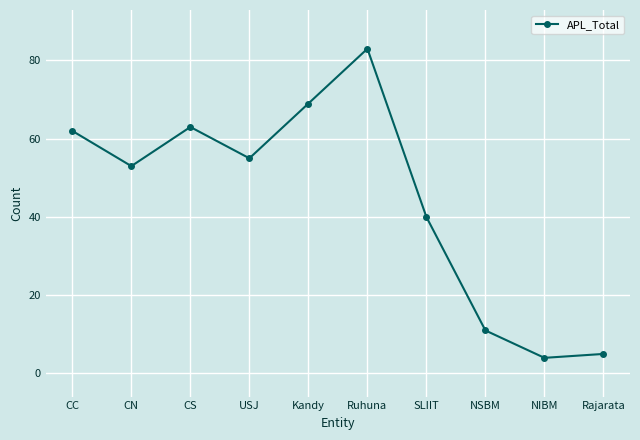

True or false: there are more than 2 points higher than both neighbors.

False